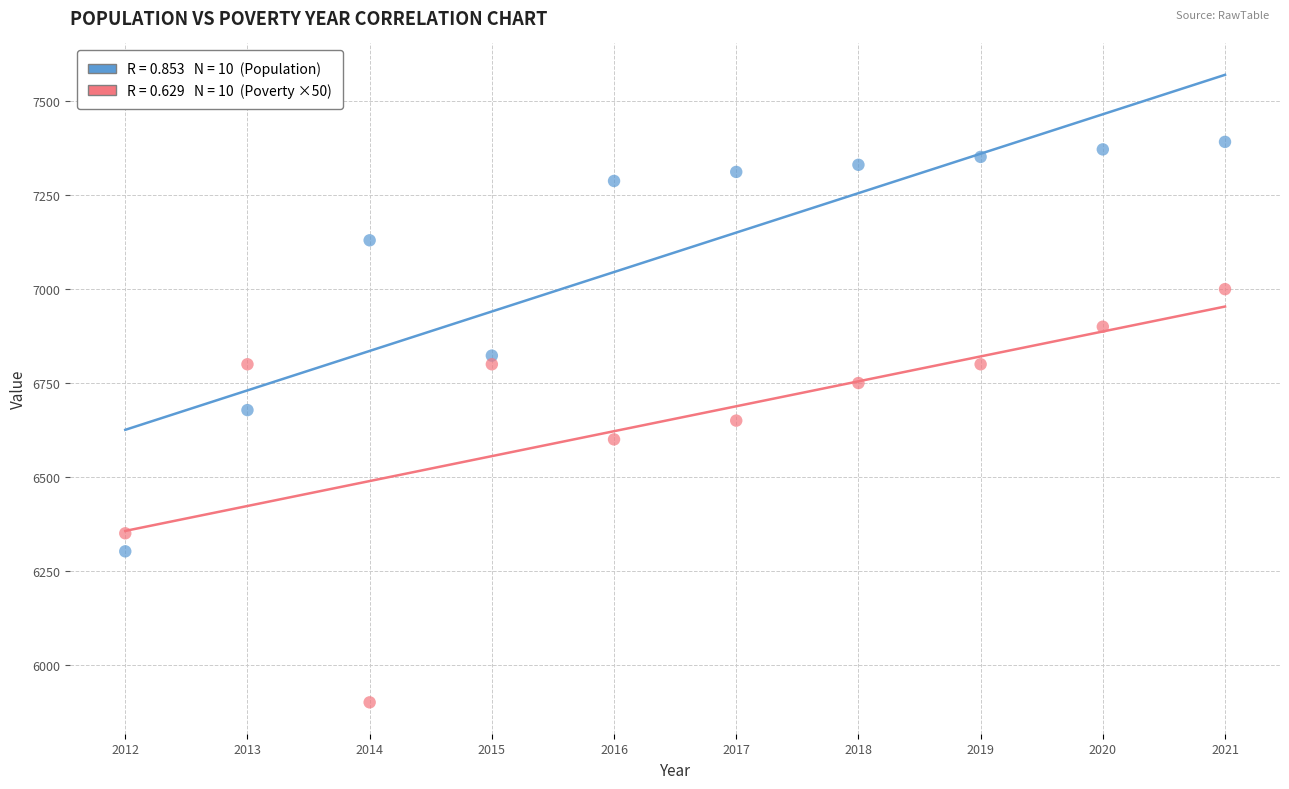

Across all data points, what is the range of Y values (max minus min)?

1492